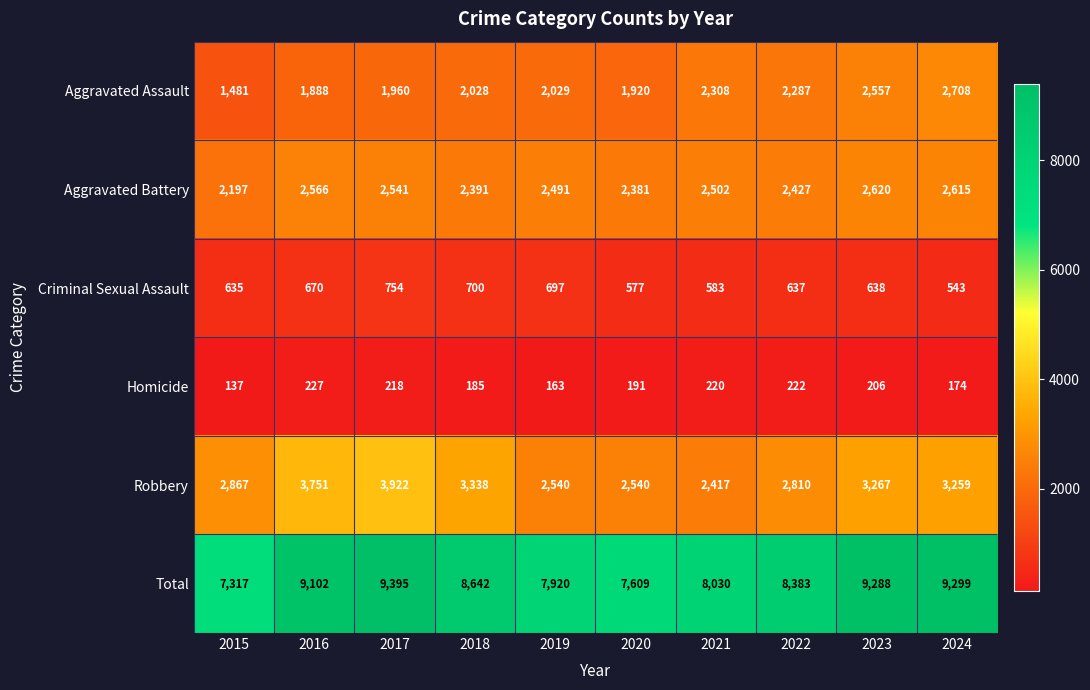

Which series changed the most between 2015 and 2020?

Aggravated Assault